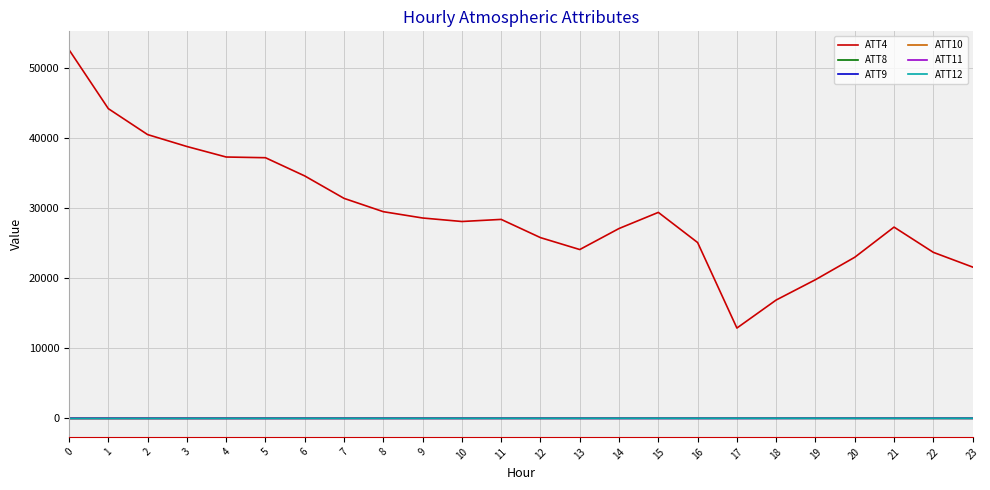

What is the sum of all ATT8 values?

361.2